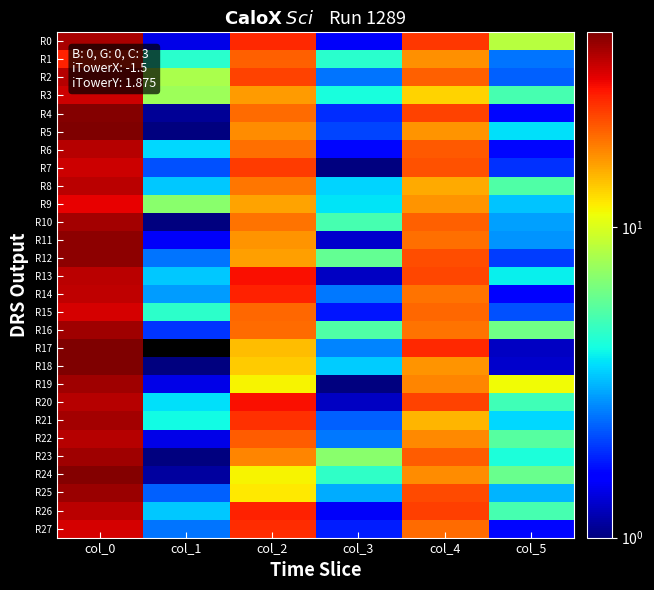

Reading right to left, list all the values displayed in this chart.

R0: col_5=8.5	col_4=24.0	col_3=1.5	col_2=25.5	col_1=1.4	col_0=37.0
R1: col_5=2.5	col_4=17.0	col_3=4.5	col_2=20.5	col_1=4.5	col_0=26.5
R2: col_5=2.3	col_4=20.5	col_3=2.5	col_2=23.0	col_1=8.1	col_0=35.3
R3: col_5=5.1	col_4=13.0	col_3=4.2	col_2=16.3	col_1=7.6	col_0=33.0
R4: col_5=1.6	col_4=23.0	col_3=1.9	col_2=19.7	col_1=1.1	col_0=41.2
R5: col_5=3.6	col_4=16.8	col_3=2.0	col_2=17.3	col_1=0.7	col_0=42.0
R6: col_5=1.6	col_4=21.2	col_3=1.6	col_2=19.2	col_1=3.6	col_0=35.5
R7: col_5=1.9	col_4=21.8	col_3=0.4	col_2=23.8	col_1=2.2	col_0=32.8
R8: col_5=5.3	col_4=15.3	col_3=3.5	col_2=18.8	col_1=3.4	col_0=34.5
R9: col_5=3.3	col_4=16.7	col_3=3.7	col_2=15.7	col_1=7.0	col_0=30.0
R10: col_5=2.9	col_4=20.5	col_3=5.1	col_2=19.0	col_1=0.8	col_0=37.2
R11: col_5=2.8	col_4=19.2	col_3=1.3	col_2=16.8	col_1=1.5	col_0=40.5
R12: col_5=2.0	col_4=22.0	col_3=5.8	col_2=16.0	col_1=2.5	col_0=40.0
R13: col_5=3.9	col_4=22.7	col_3=1.2	col_2=28.3	col_1=3.4	col_0=34.5
R14: col_5=1.6	col_4=19.0	col_3=2.5	col_2=26.3	col_1=2.8	col_0=34.0
R15: col_5=2.2	col_4=20.0	col_3=1.7	col_2=20.0	col_1=4.5	col_0=32.0
R16: col_5=6.2	col_4=19.2	col_3=5.3	col_2=19.8	col_1=1.9	col_0=38.2
R17: col_5=1.2	col_4=25.7	col_3=2.6	col_2=14.2	col_1=0.0	col_0=42.0
R18: col_5=1.3	col_4=16.8	col_3=3.4	col_2=13.3	col_1=0.9	col_0=42.3
R19: col_5=11.2	col_4=17.7	col_3=0.5	col_2=11.5	col_1=1.4	col_0=38.0
R20: col_5=5.0	col_4=23.0	col_3=1.2	col_2=28.3	col_1=3.7	col_0=35.0
R21: col_5=3.6	col_4=14.8	col_3=2.3	col_2=24.8	col_1=4.0	col_0=37.2
R22: col_5=5.5	col_4=17.5	col_3=2.5	col_2=20.7	col_1=1.4	col_0=35.0
R23: col_5=4.2	col_4=20.8	col_3=6.9	col_2=17.7	col_1=0.8	col_0=37.8
R24: col_5=6.0	col_4=17.3	col_3=4.6	col_2=11.5	col_1=1.1	col_0=41.5
R25: col_5=3.1	col_4=22.3	col_3=3.0	col_2=12.0	col_1=2.3	col_0=38.5
R26: col_5=5.1	col_4=23.2	col_3=1.5	col_2=26.5	col_1=3.4	col_0=34.5
R27: col_5=1.6	col_4=19.8	col_3=1.8	col_2=25.2	col_1=2.5	col_0=32.0